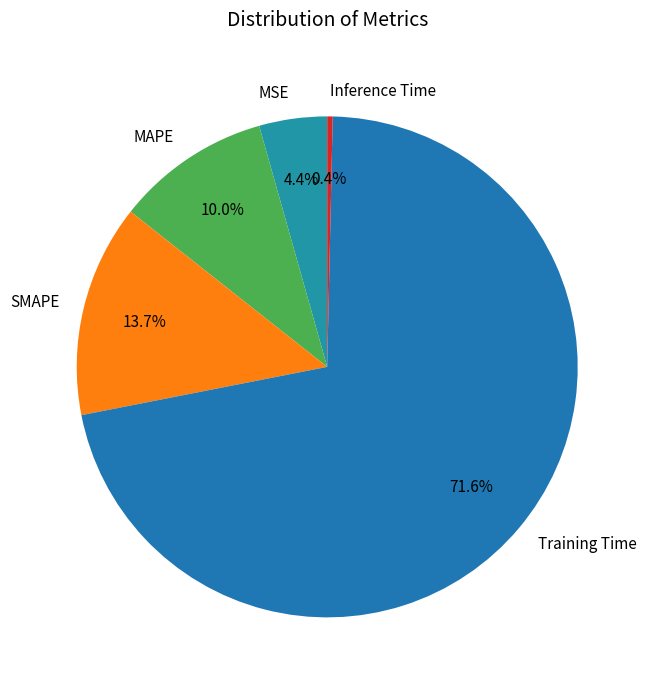

To the nearest percent, what percentage of the pie is MAPE?

10%